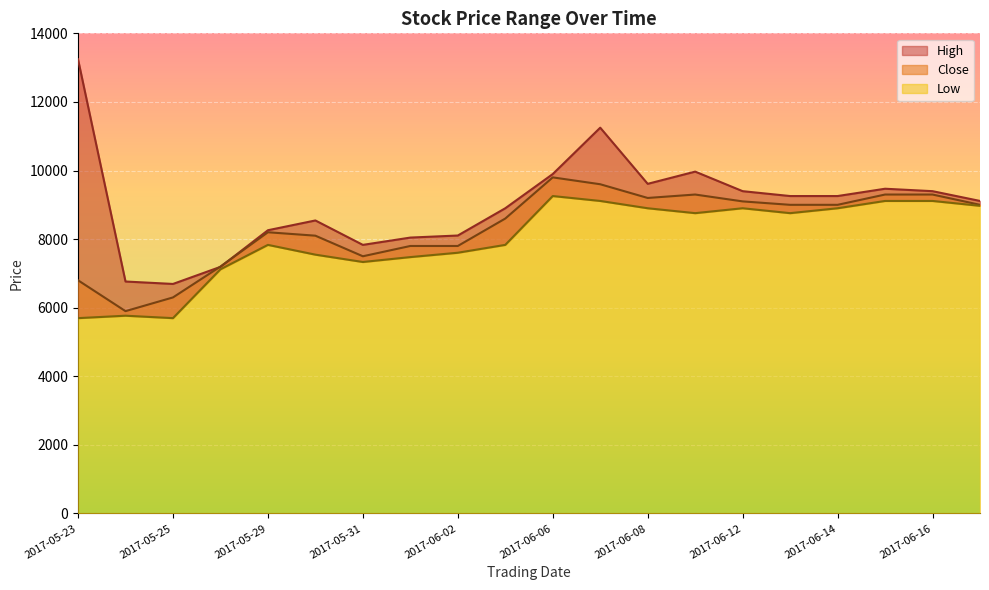

How many lines are shown in the chart?

3